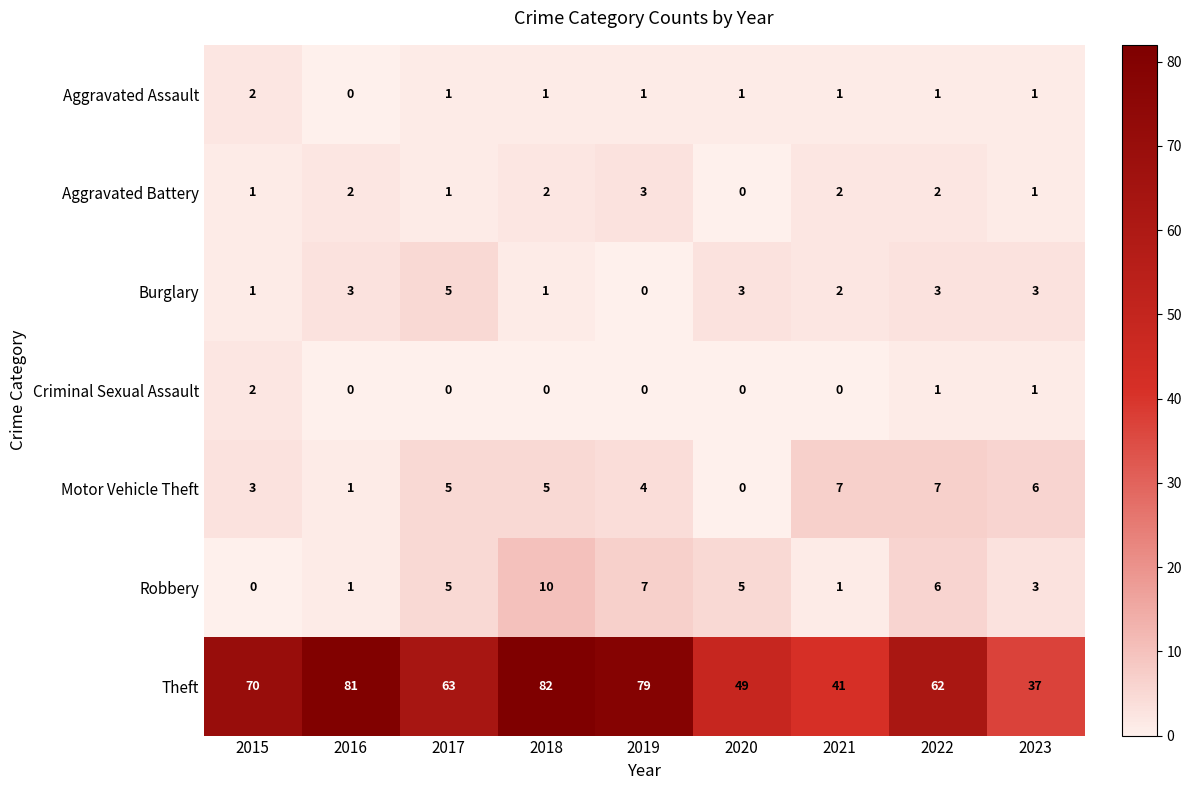

At which category does the chart reach its peak across all series?

2018